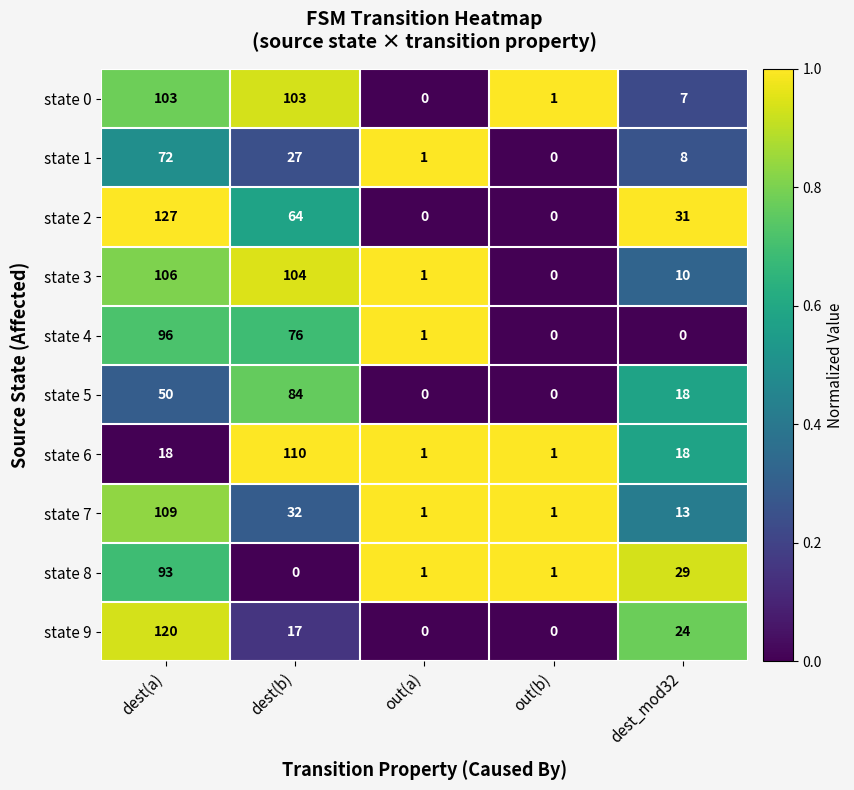

What is the difference between the maximum and minimum values in the state 0 series?

103